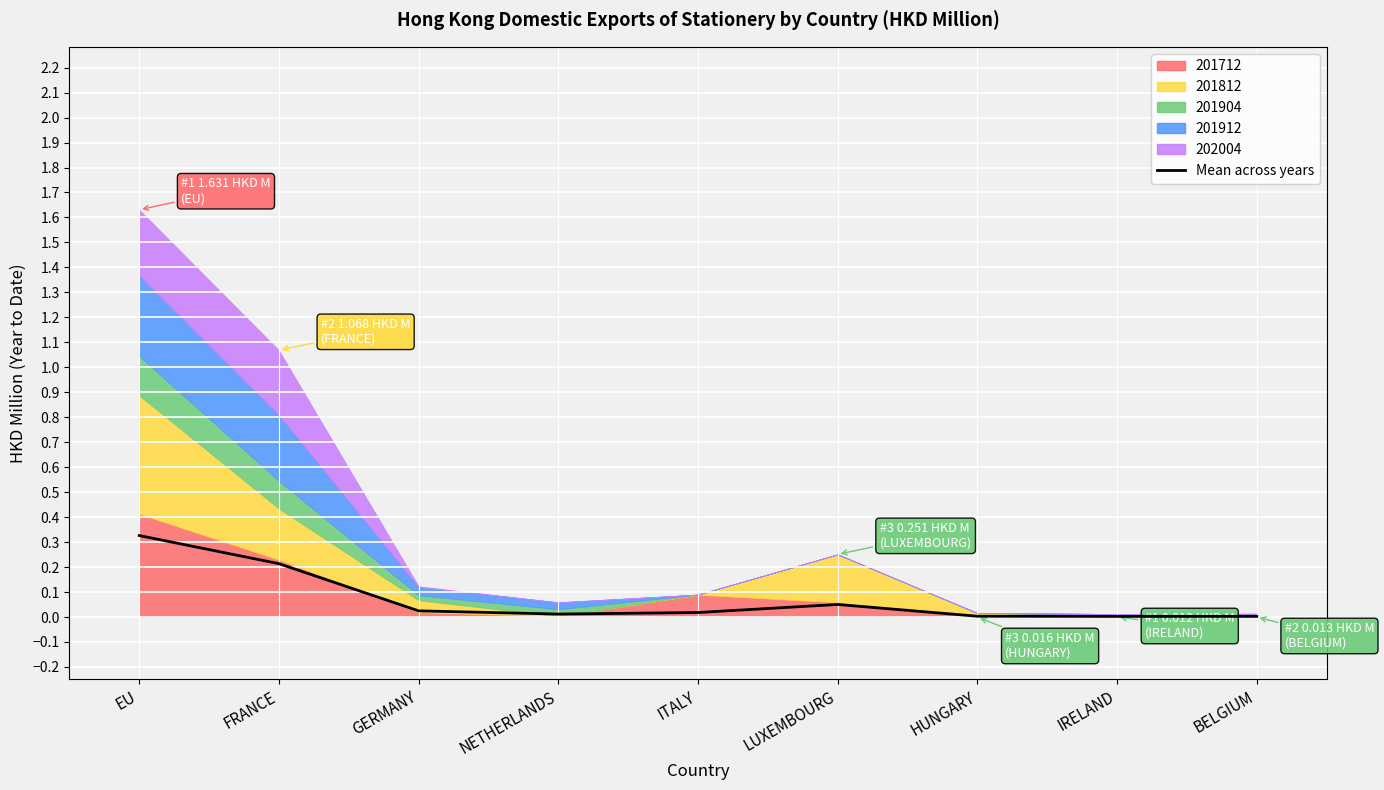

The chart shows a value of 0.0 at NETHERLANDS. True or false?

True